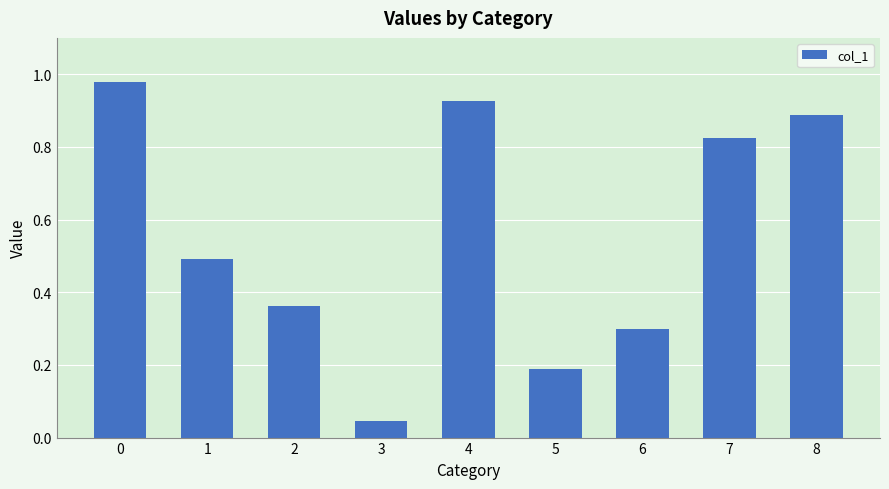

The value at 2 is 0.6. True or false?

False